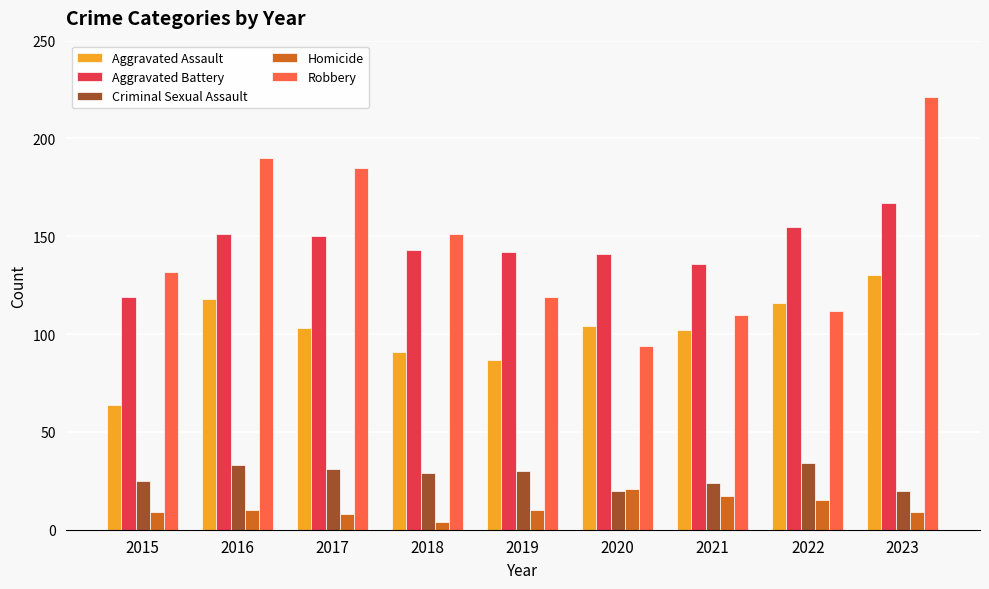

At how many categories does at least one series exceed 39?

9